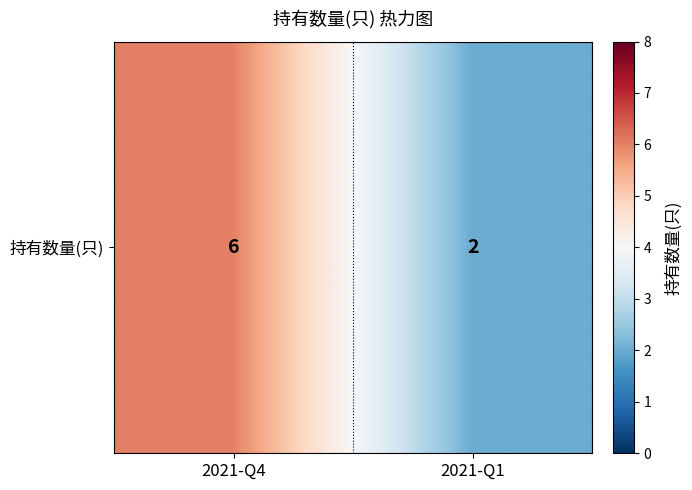

What is the minimum value shown in the chart?

2